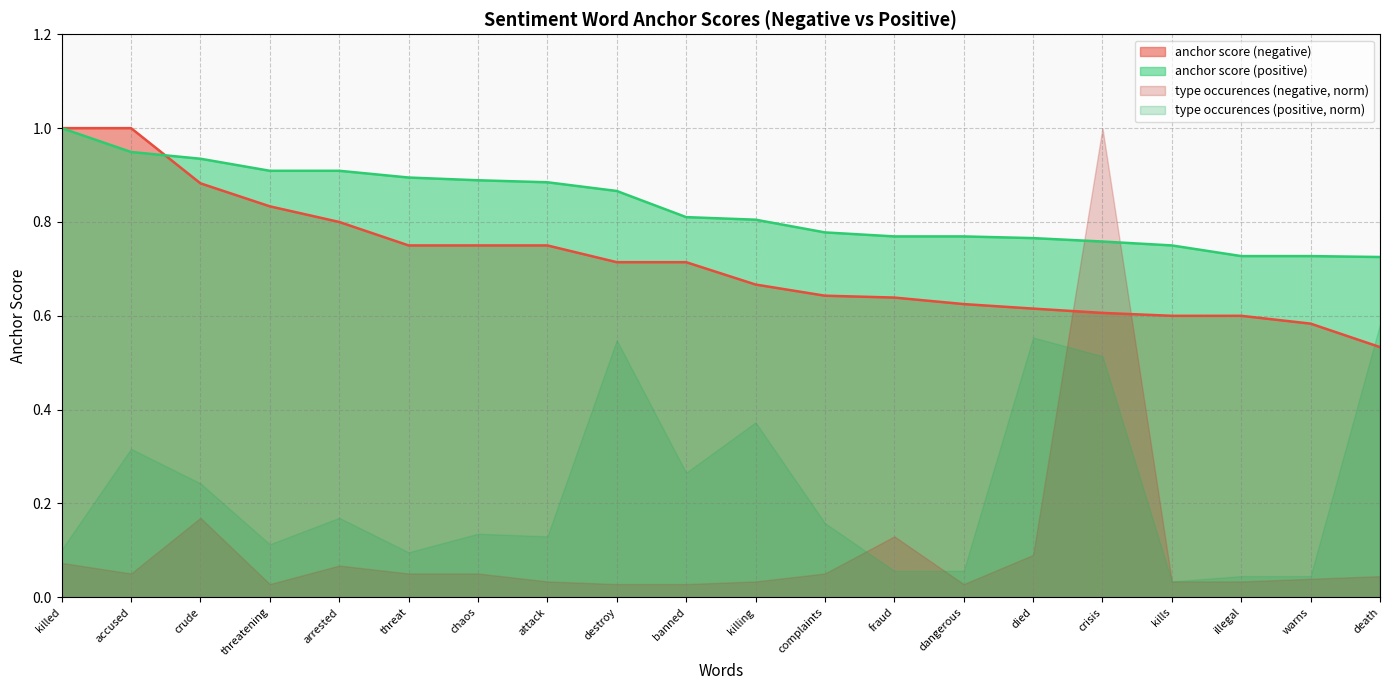

The value of anchor score (positive) at destroy is 0.3. True or false?

False